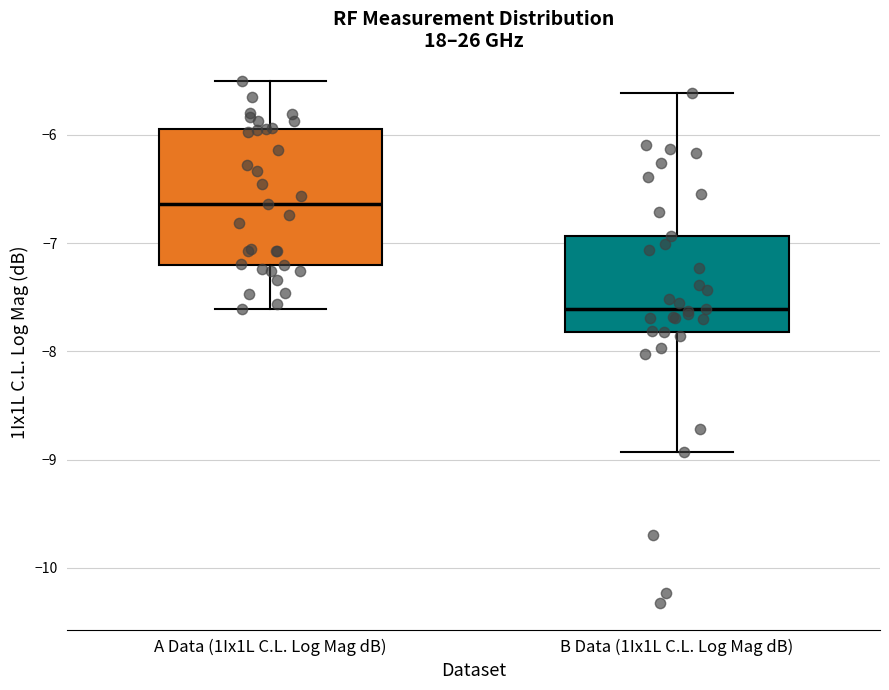

Which box's median line is the highest?

A Data (1Ix1L C.L. Log Mag dB)